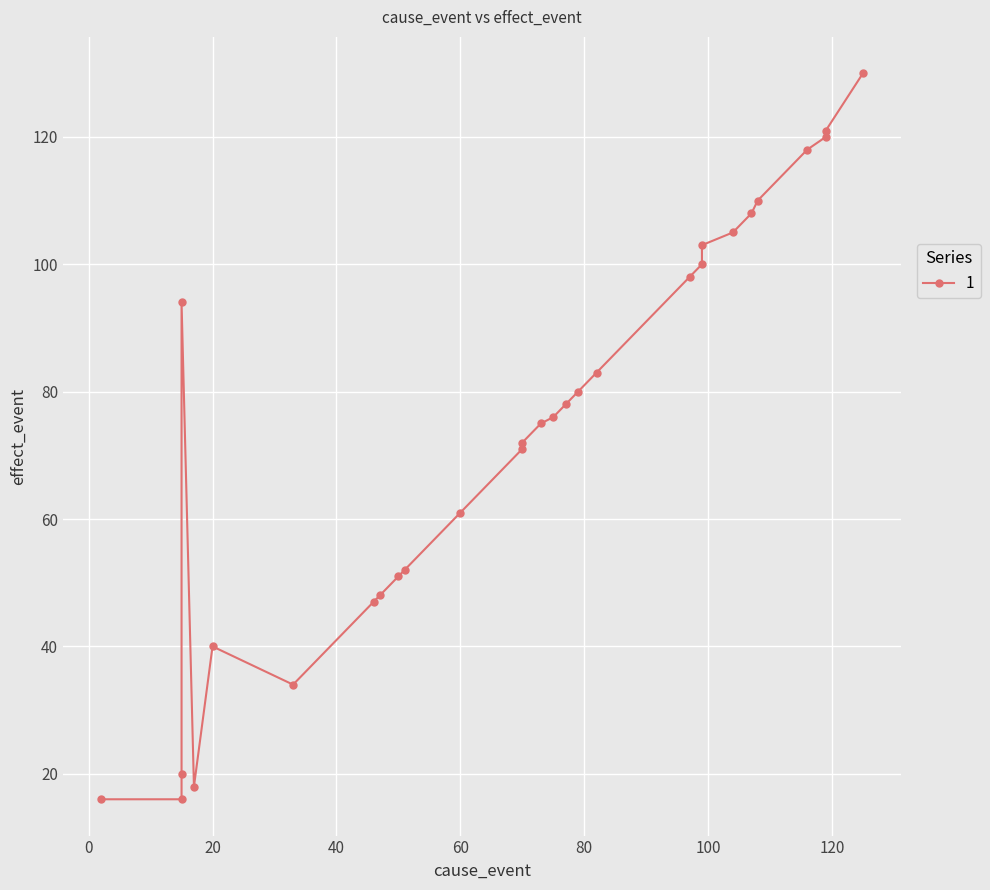

What is the difference between the maximum and second lowest values?

114